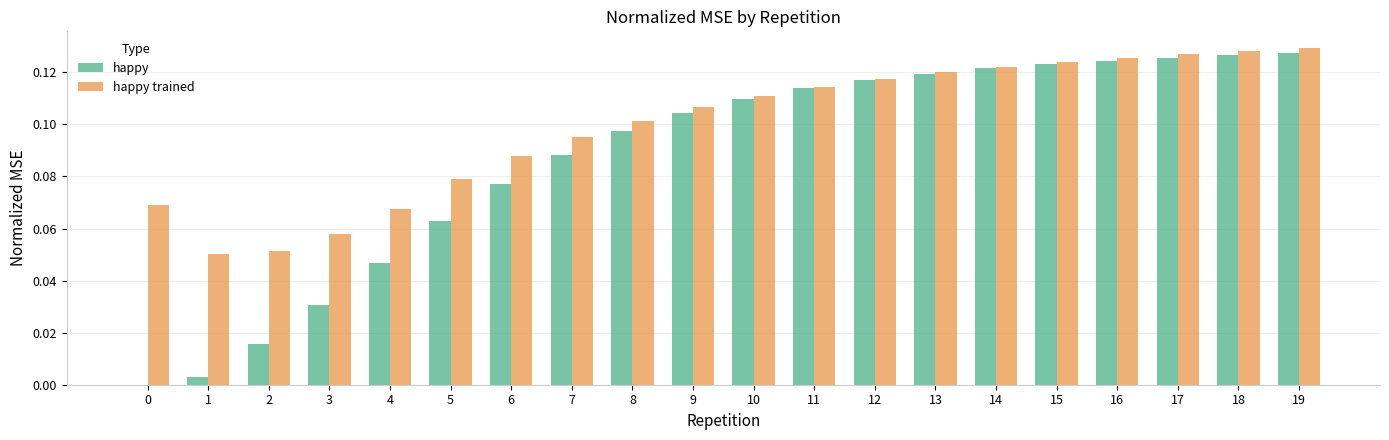

The happy series shows 0.0 at 3. True or false?

True